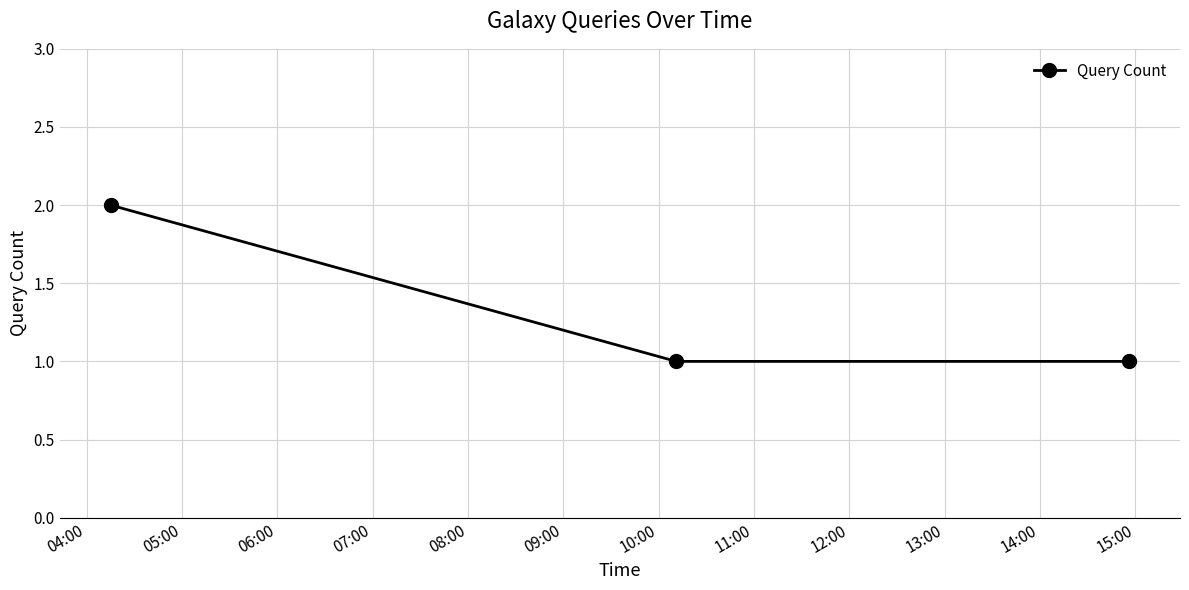

What is the value of the 3rd point from the left?

1